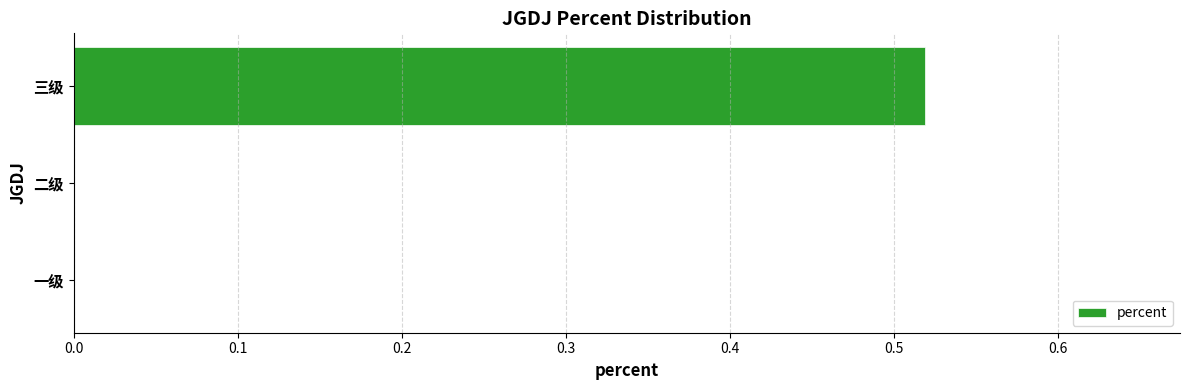

Which label corresponds to the largest value in the chart?

三级